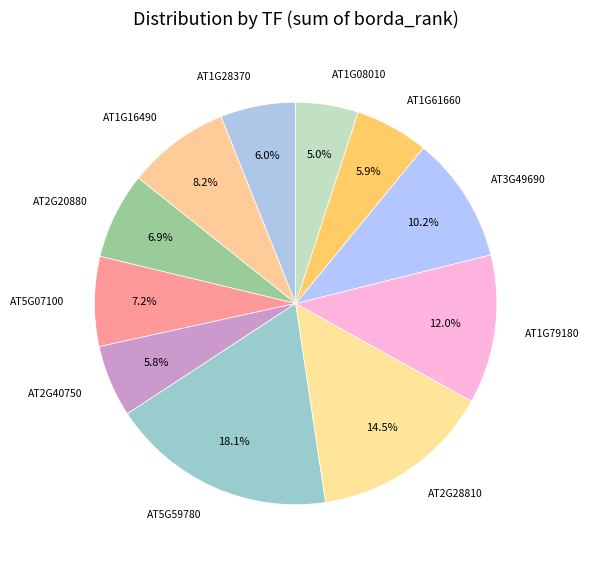

Does AT2G28810 account for over 50% of the chart?

No